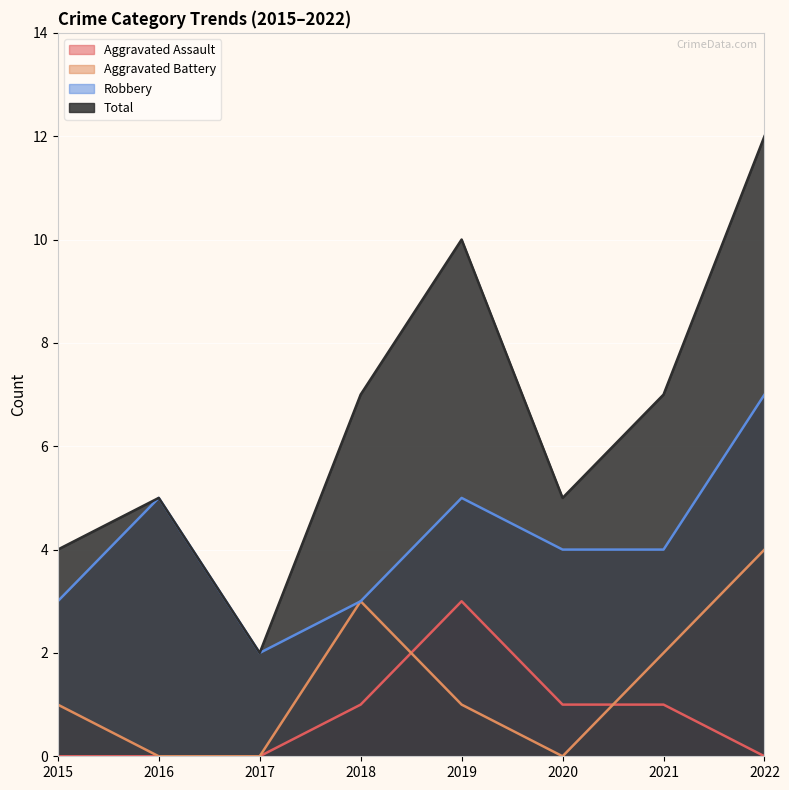

Which has a higher value, 2019 or 2022?

2019